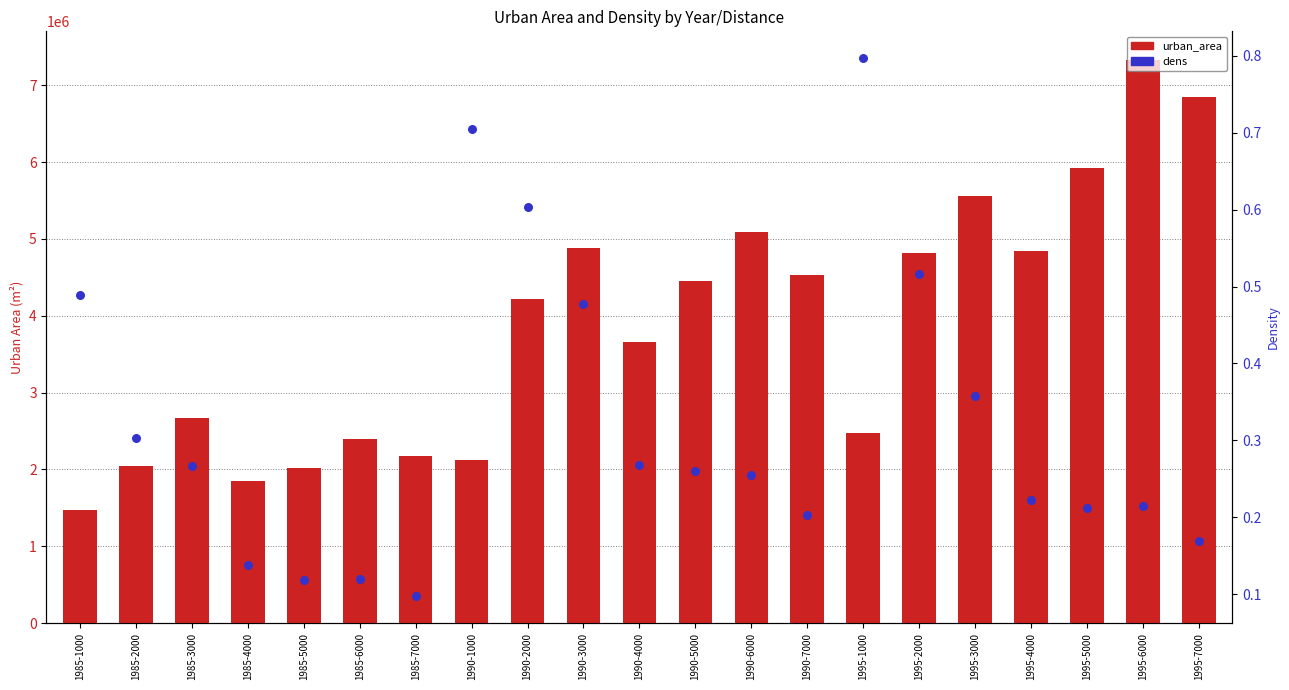

Which series has the largest Y range (max minus min)?

urban_area